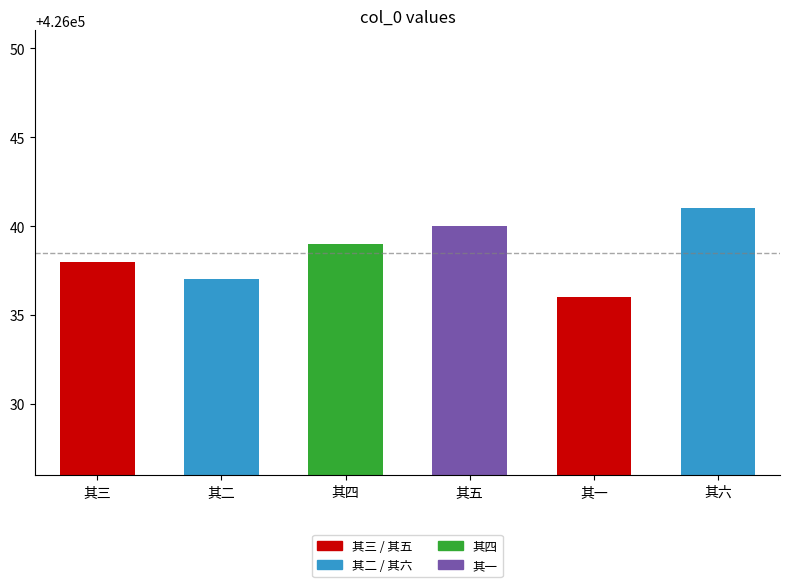

Reading right to left, list all the values displayed in this chart.

其六=426041	其一=426036	其五=426040	其四=426039	其二=426037	其三=426038